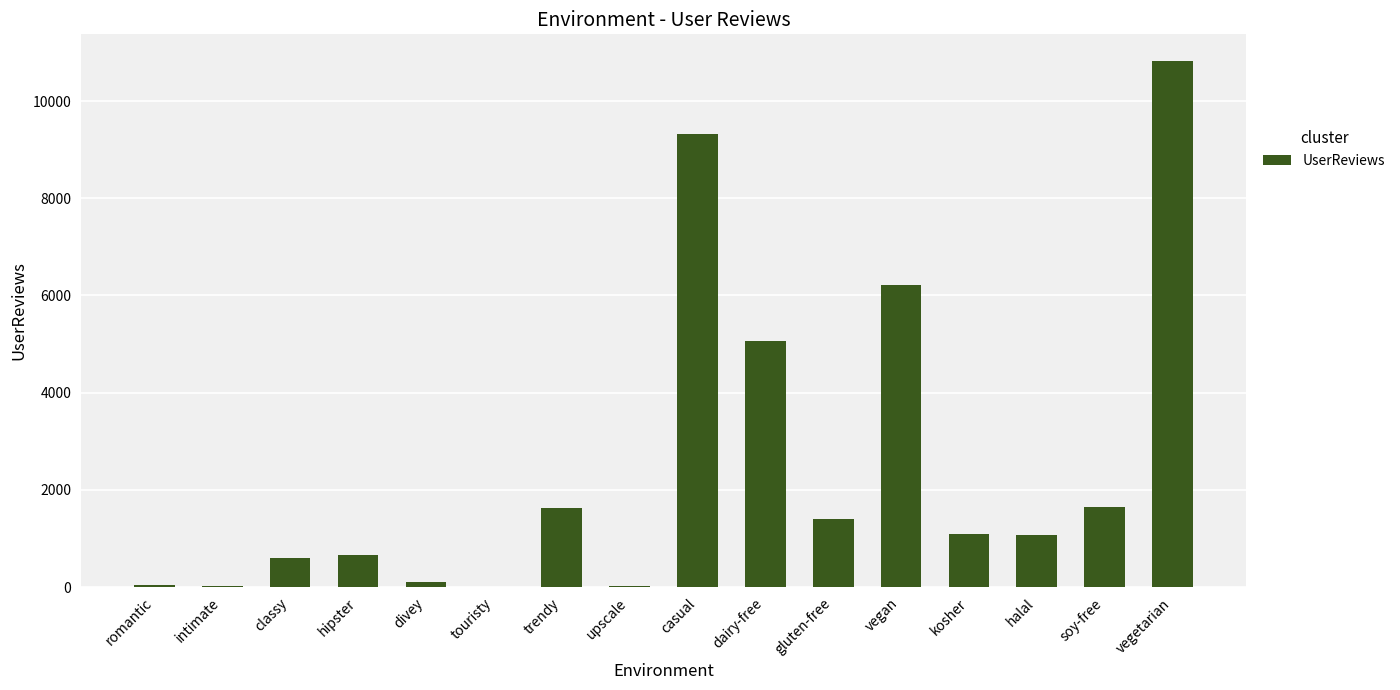

Where does the data first go above 1092?

trendy